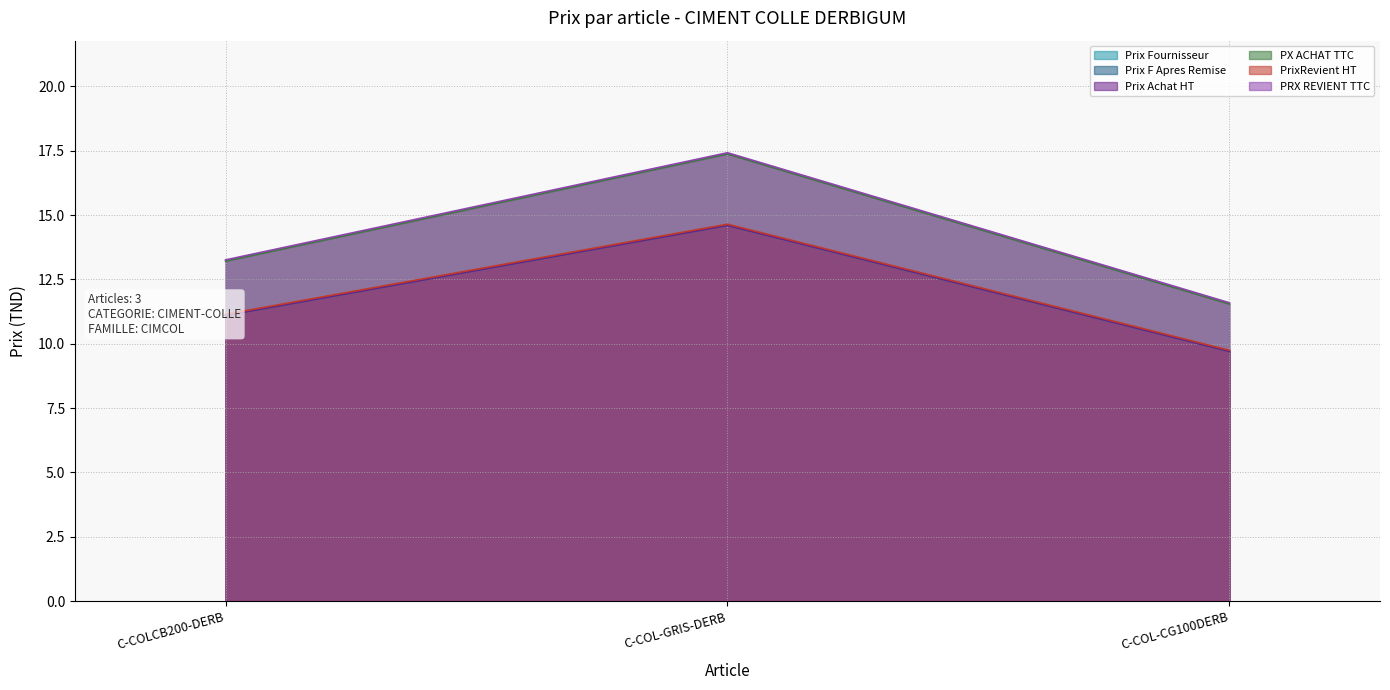

Read the Prix Fournisseur value at C-COLCB200-DERB.

11.1